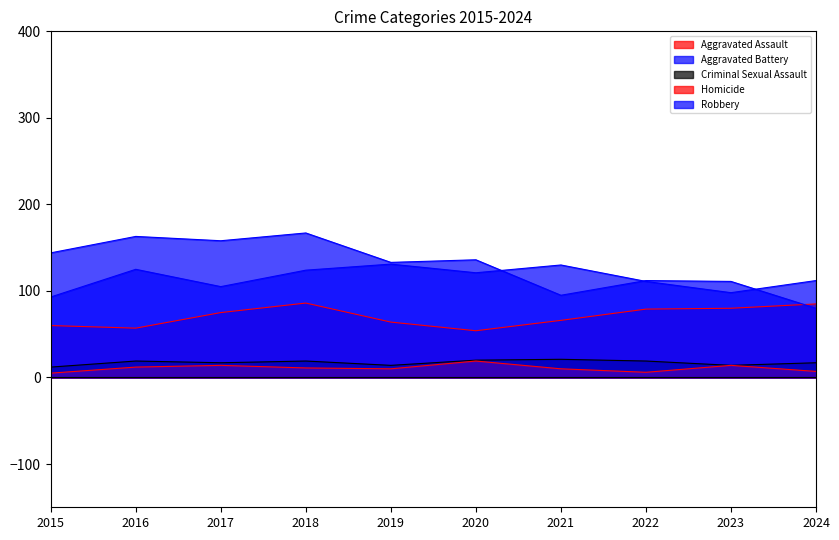

At which category does the chart reach its peak across all series?

2018